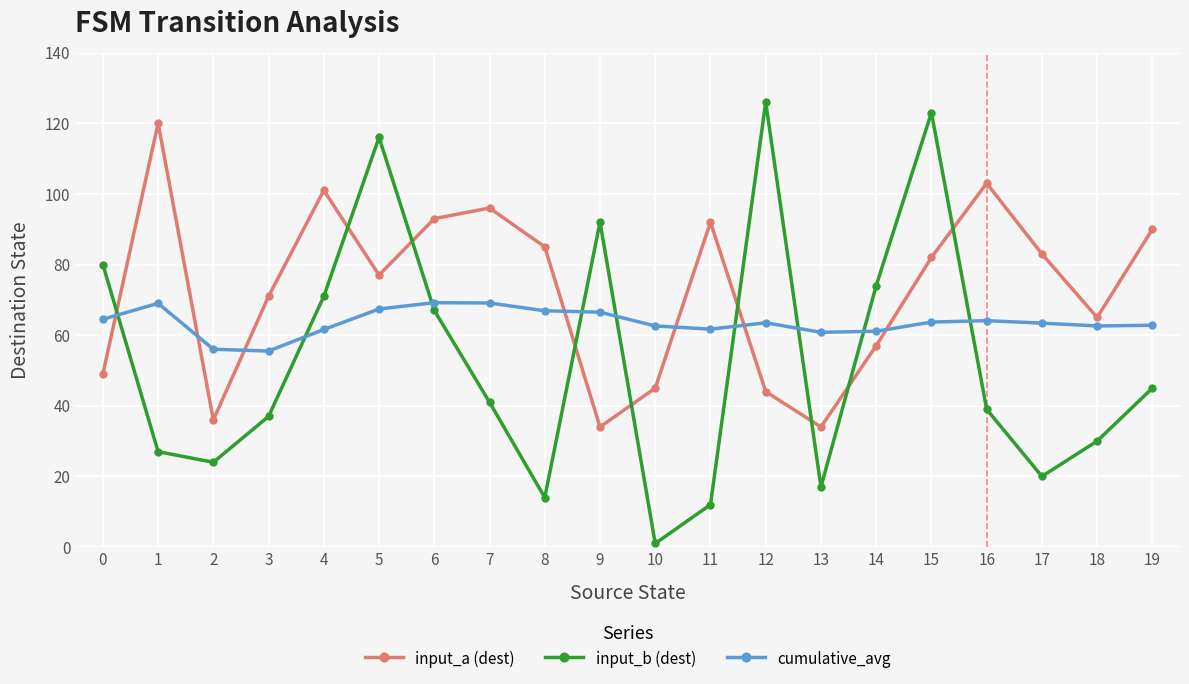

Between which two adjacent categories do cumulative_avg and input_b (dest) first intersect?

0 and 1